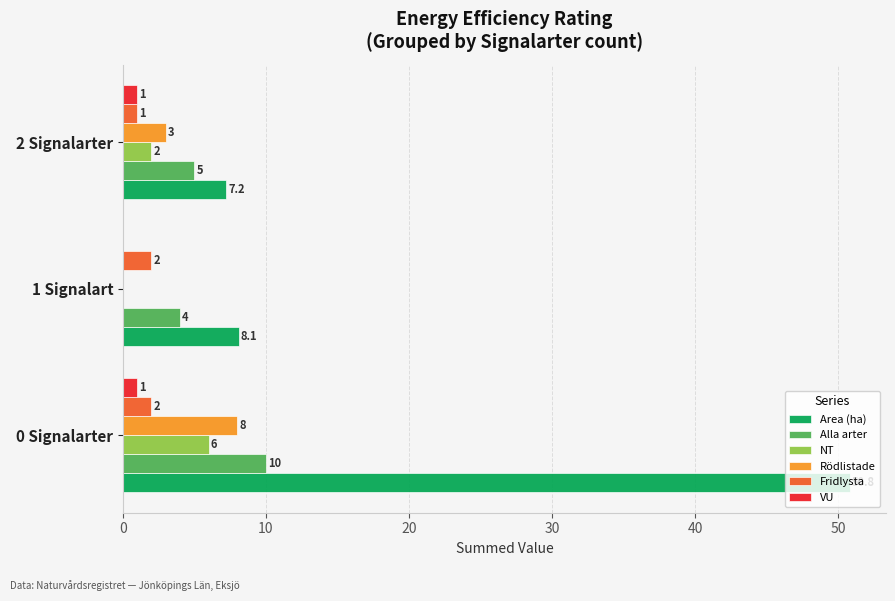

Count the number of data series in this chart.

6